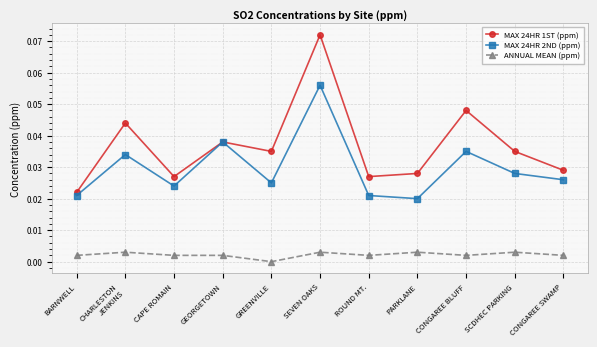

Rank the series at CONGAREE SWAMP from lowest to highest value.

ANNUAL MEAN (ppm), MAX 24HR 2ND (ppm), MAX 24HR 1ST (ppm)